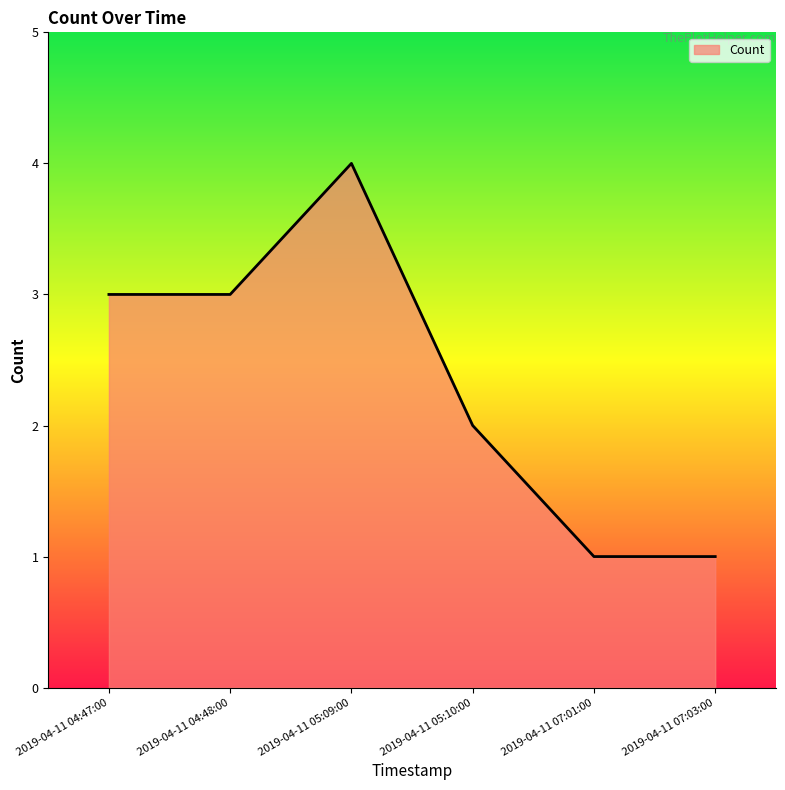

Reading right to left, list all the values displayed in this chart.

2019-04-11 07:03:00=1	2019-04-11 07:01:00=1	2019-04-11 05:10:00=2	2019-04-11 05:09:00=4	2019-04-11 04:48:00=3	2019-04-11 04:47:00=3